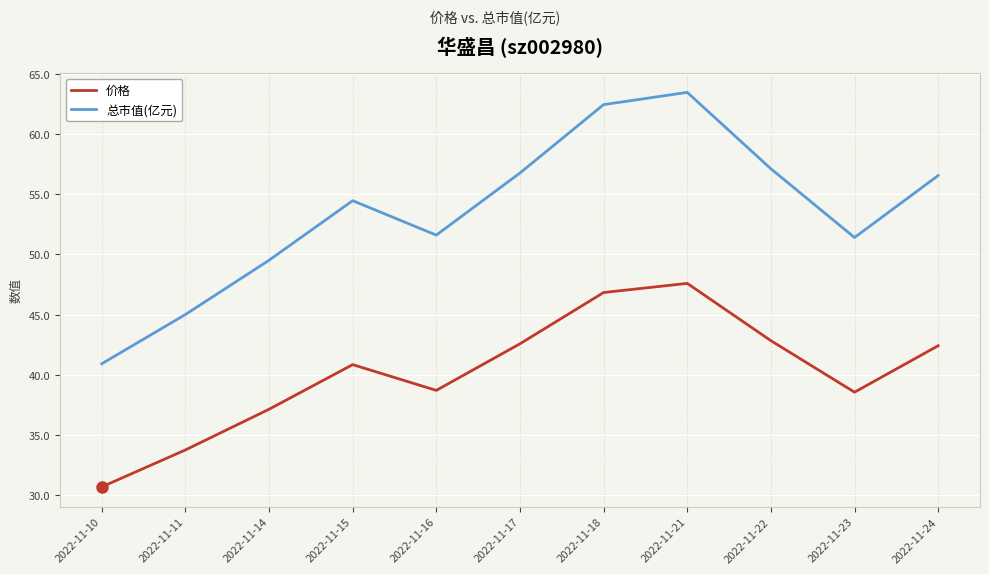

At which category is the sum across all series the highest?

2022-11-21